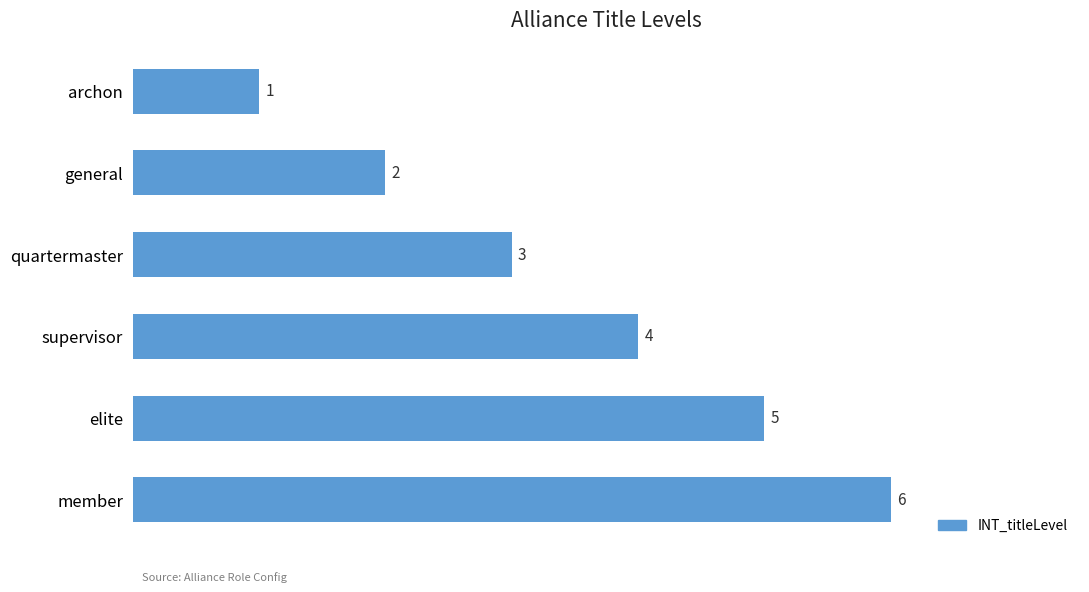

What value does the data have at supervisor?

4